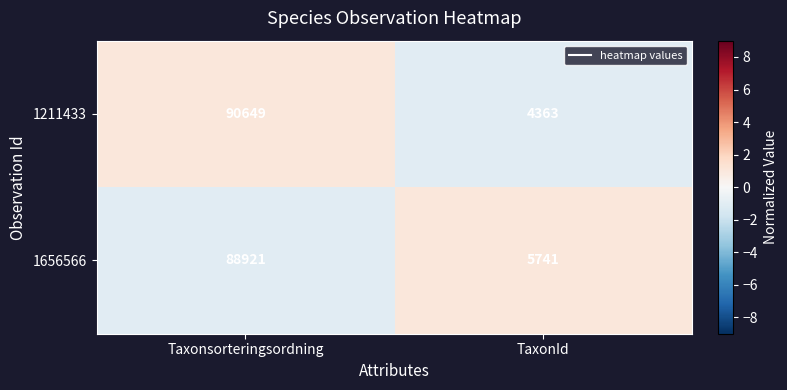

Count the number of data series in this chart.

2